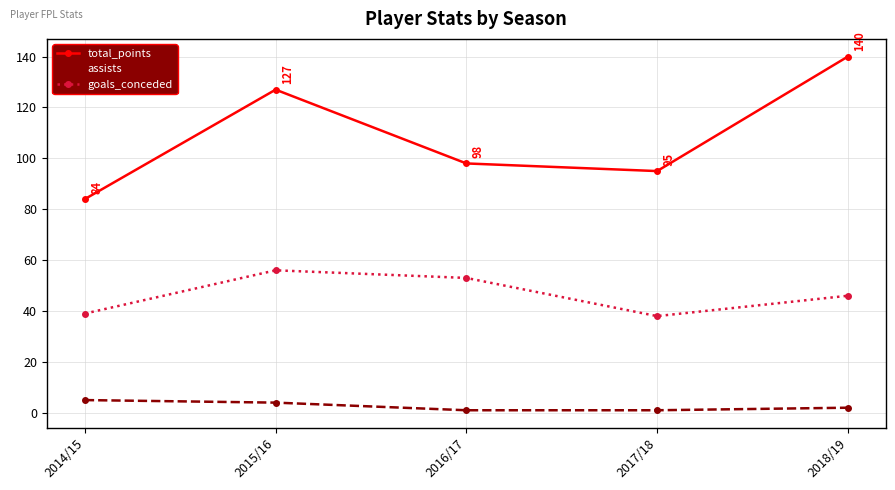

What is the spread (max minus min) of values at 2016/17?

97